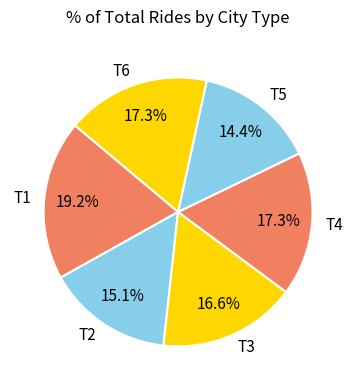

Which category has the biggest portion of the pie?

T1